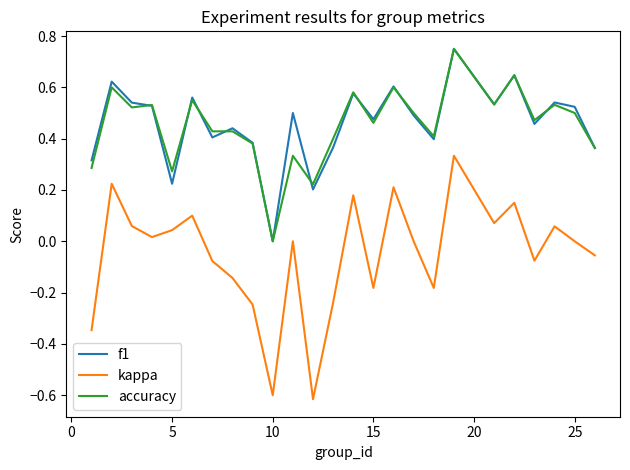

True or false: f1 and kappa cross at least once.

False